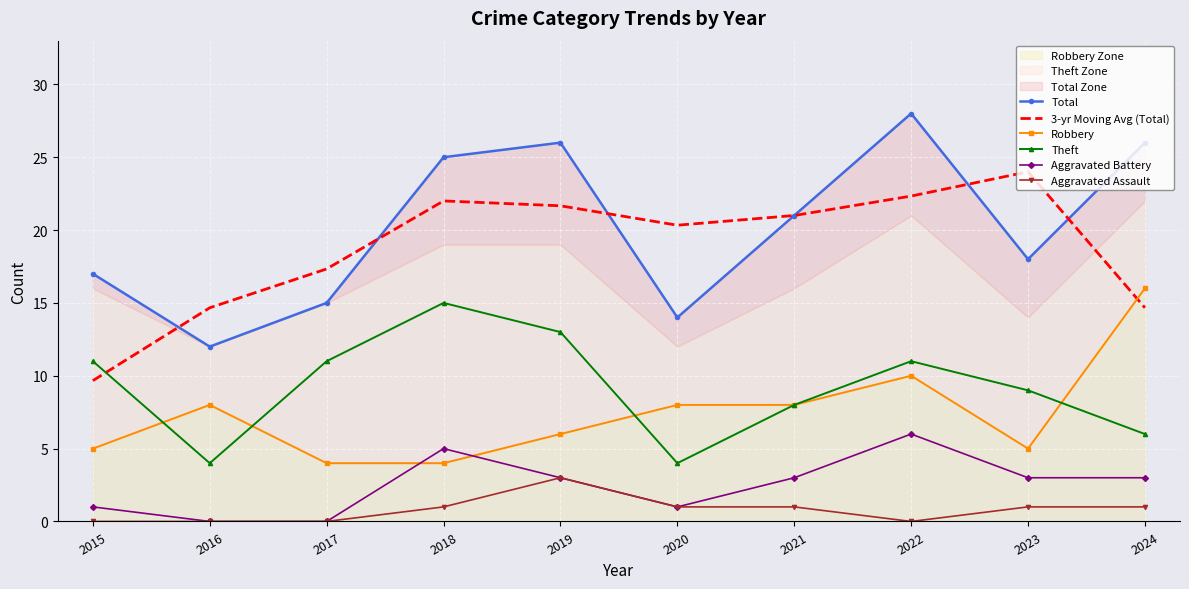

What is the sum of all Robbery values?

74.0